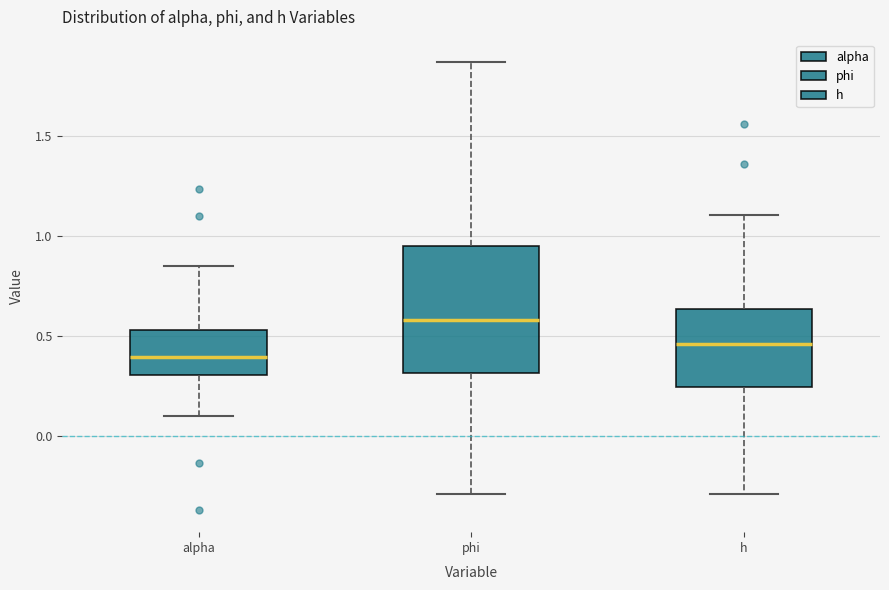

Which box's median line is the highest?

phi